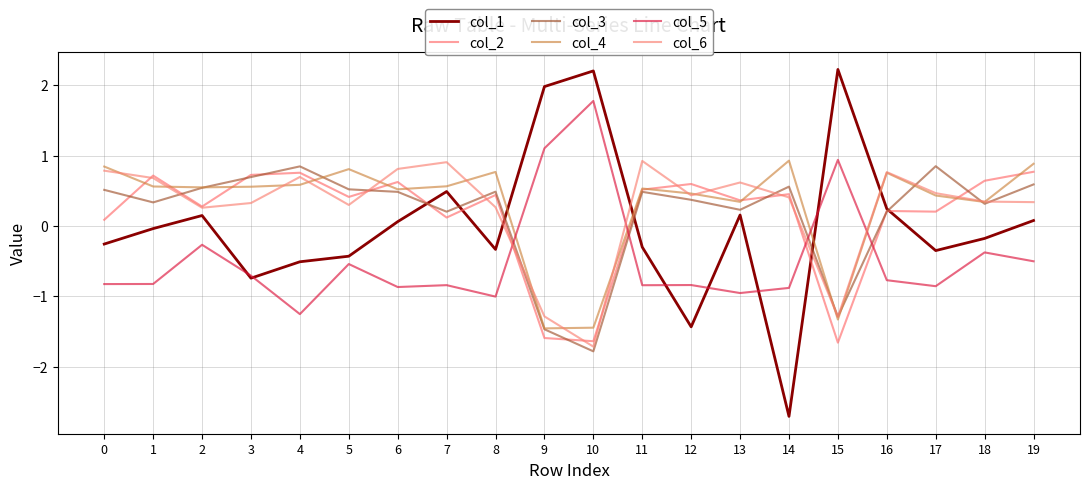

What is the value of the col_2 point at the 4th from the left?

0.7